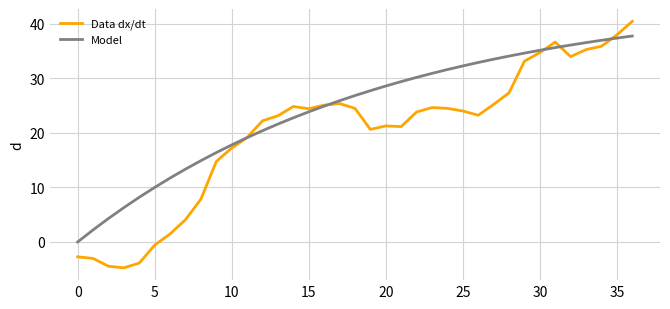

Which series has the largest total across all categories?

Model